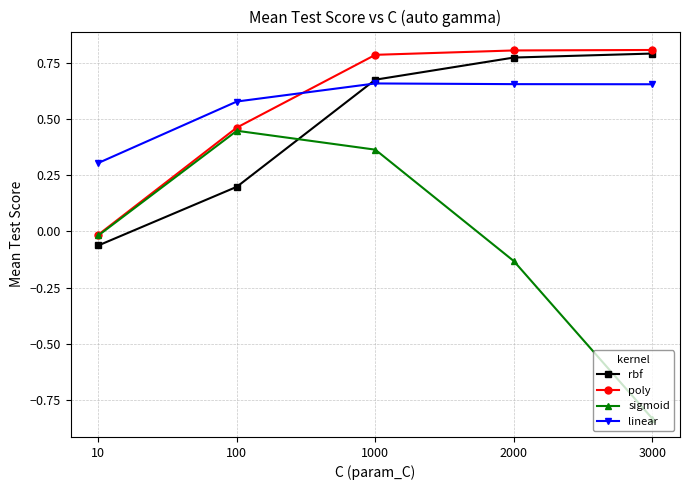

Rank the series by their maximum value, from lowest to highest.

sigmoid, linear, rbf, poly